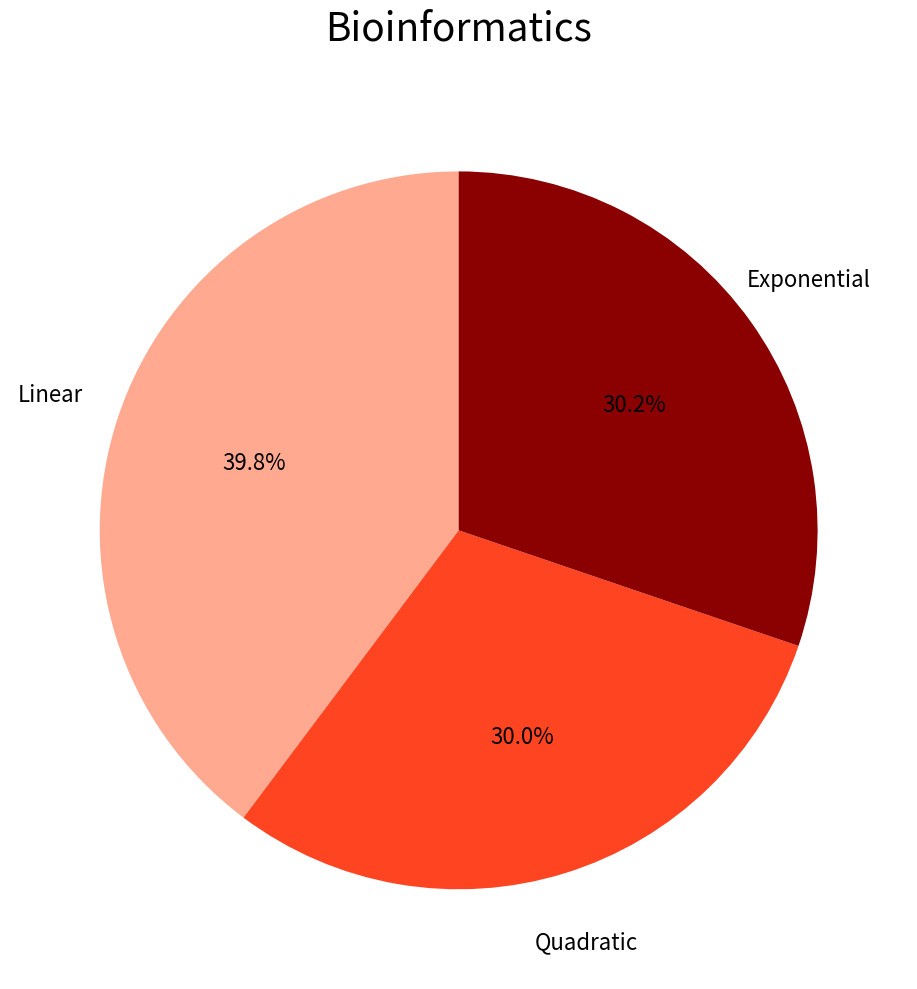

How many slices are in this pie chart?

3